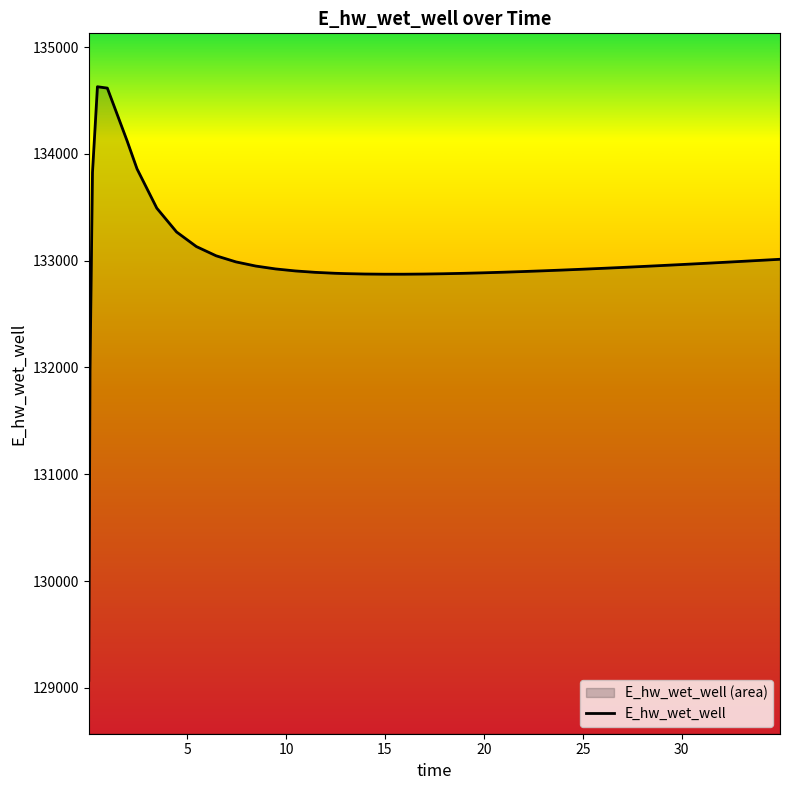

True or false: the data shows 29749.6 at 23.96875.

False